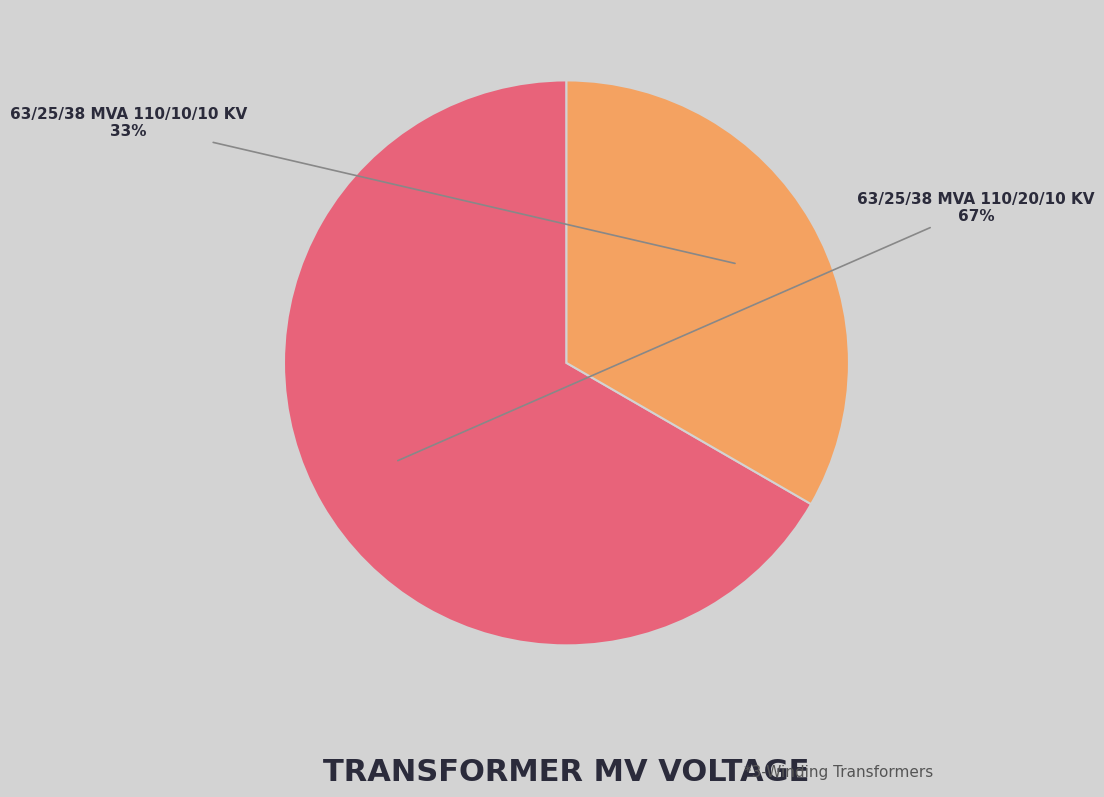

To the nearest percent, what is the average slice percentage?

50%